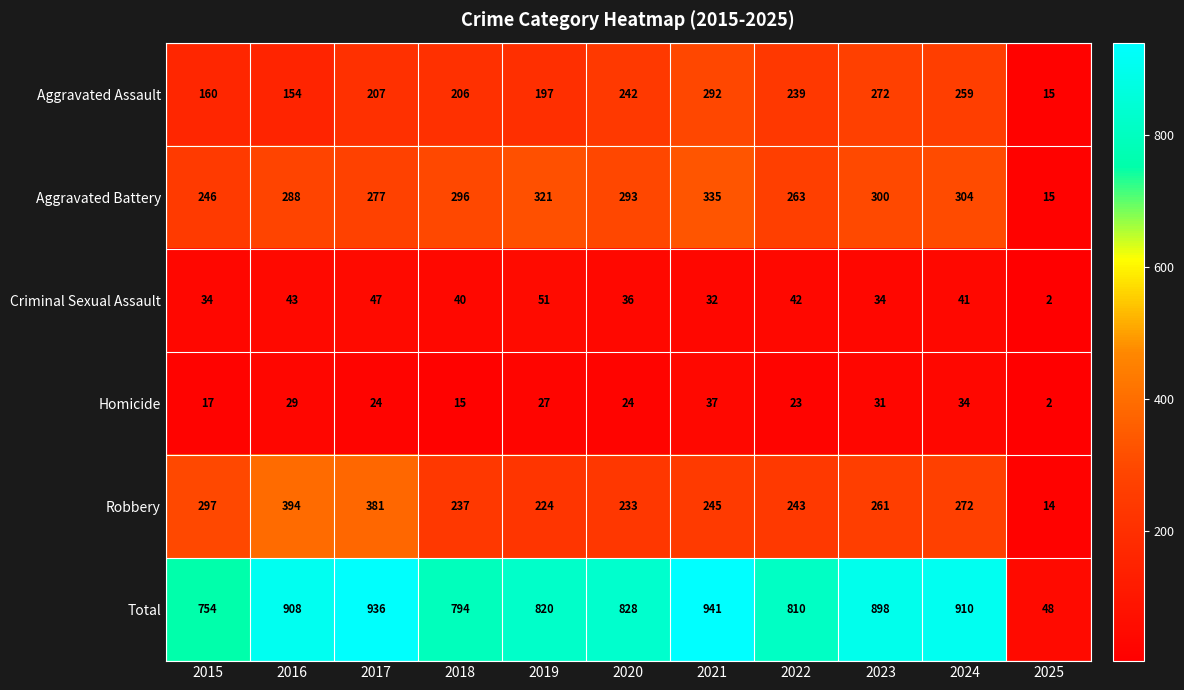

Rank the series by their maximum value, from highest to lowest.

Total, Robbery, Aggravated Battery, Aggravated Assault, Criminal Sexual Assault, Homicide